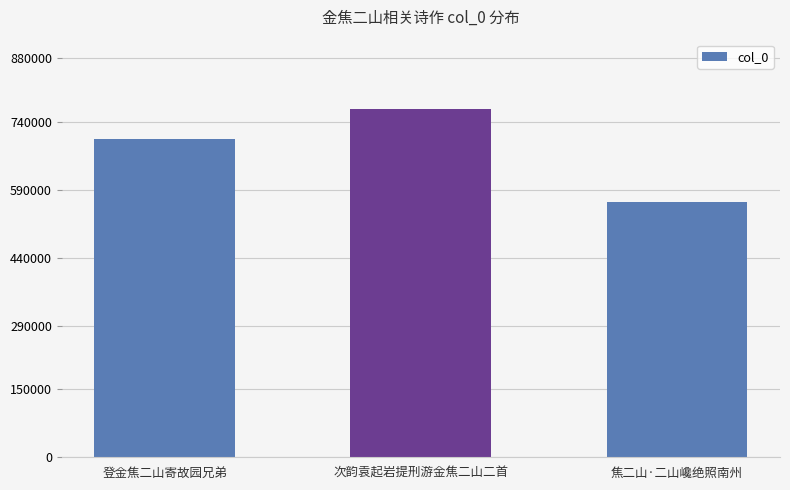

Read the value at 登金焦二山寄故园兄弟, to the nearest 10.

702420